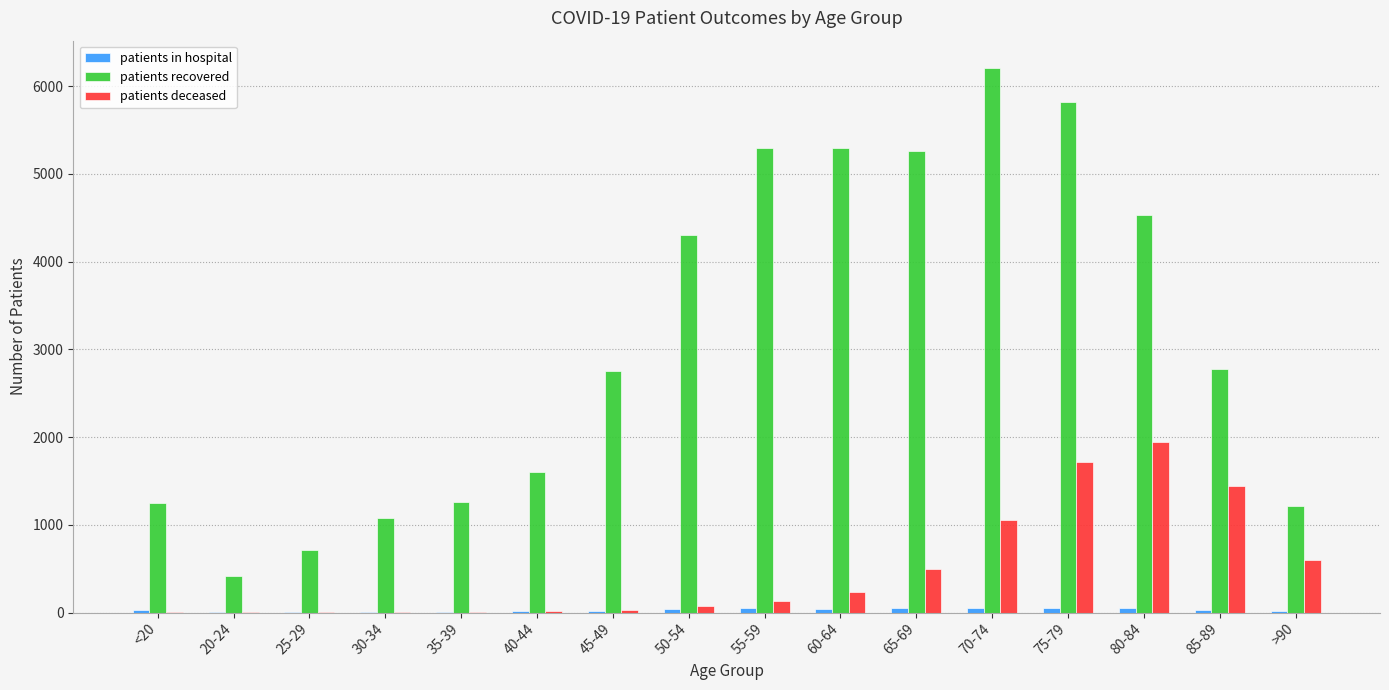

What is the spread (max minus min) of values at 70-74?

6155